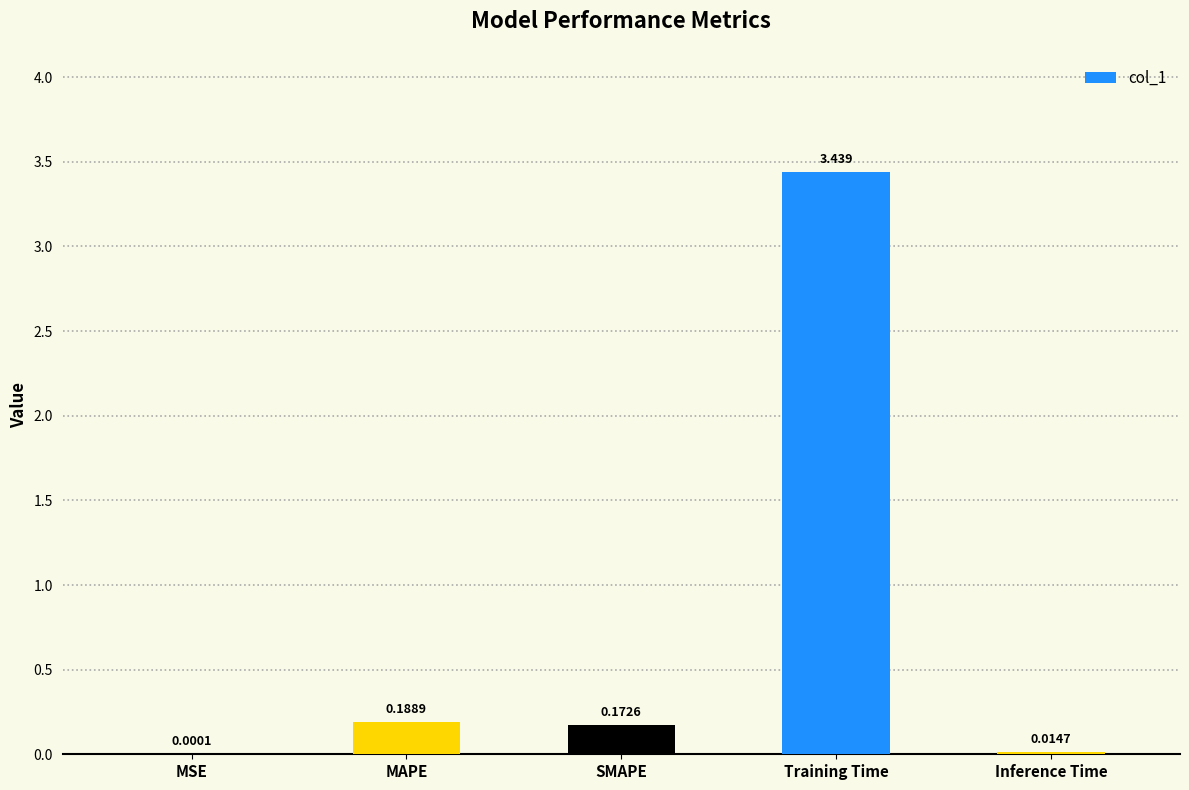

Between MSE and MAPE, which is larger?

MAPE